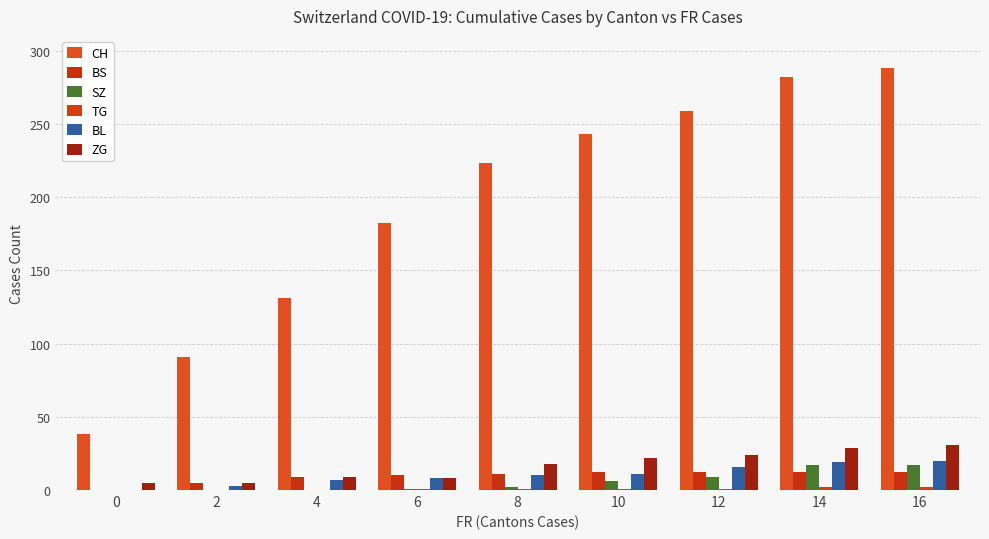

Which label corresponds to the largest value in the chart?

16